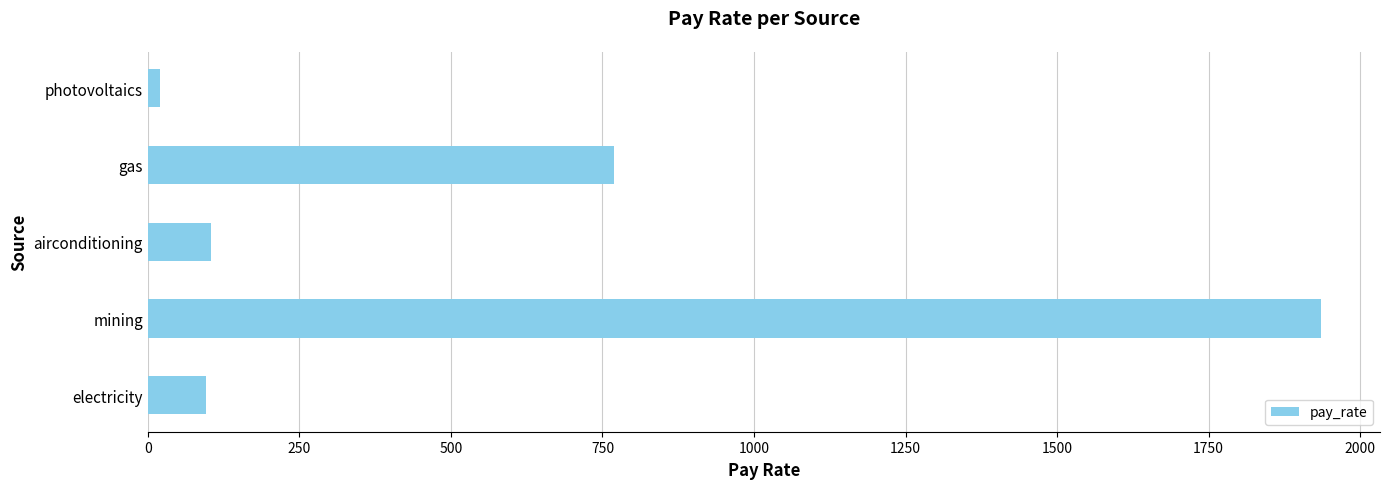

What is the minimum value shown in the chart?

20.8